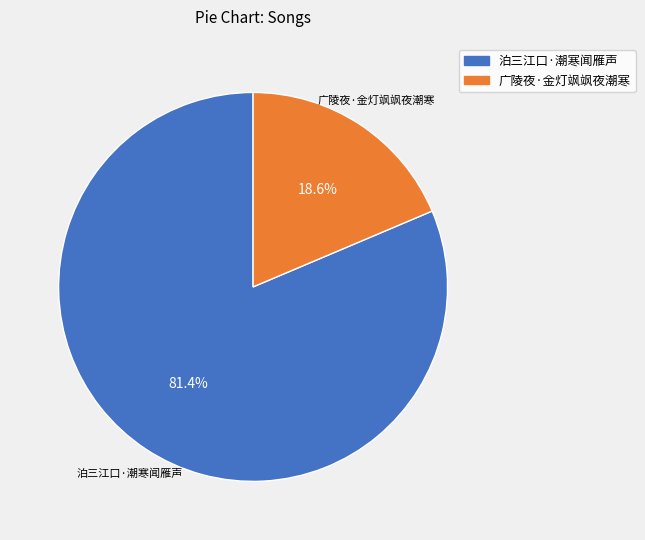

To the nearest percent, what percentage of the pie is 泊三江口·潮寒闻雁声?

81%